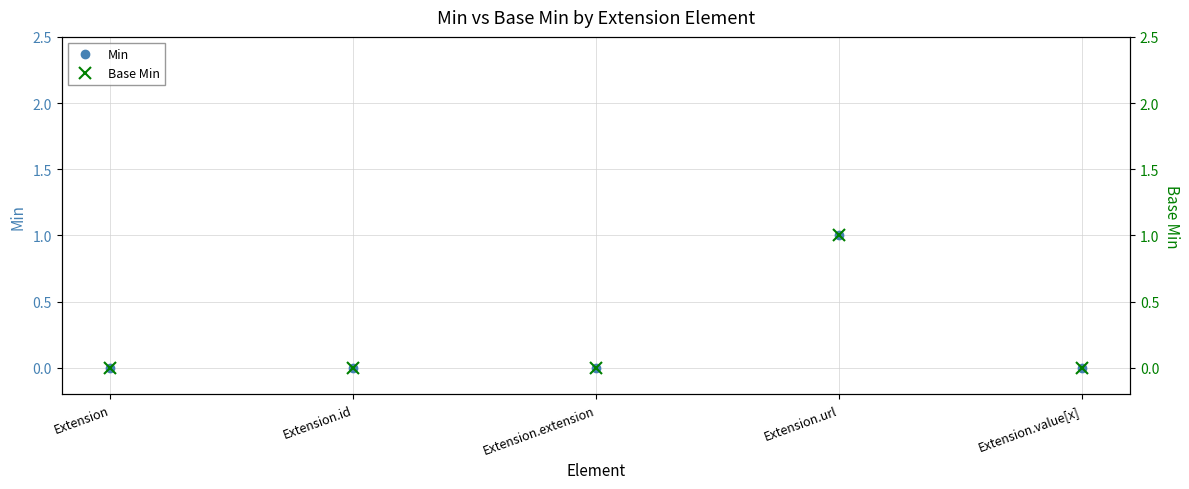

Which has a higher value, Extension.id or Extension?

Extension.id